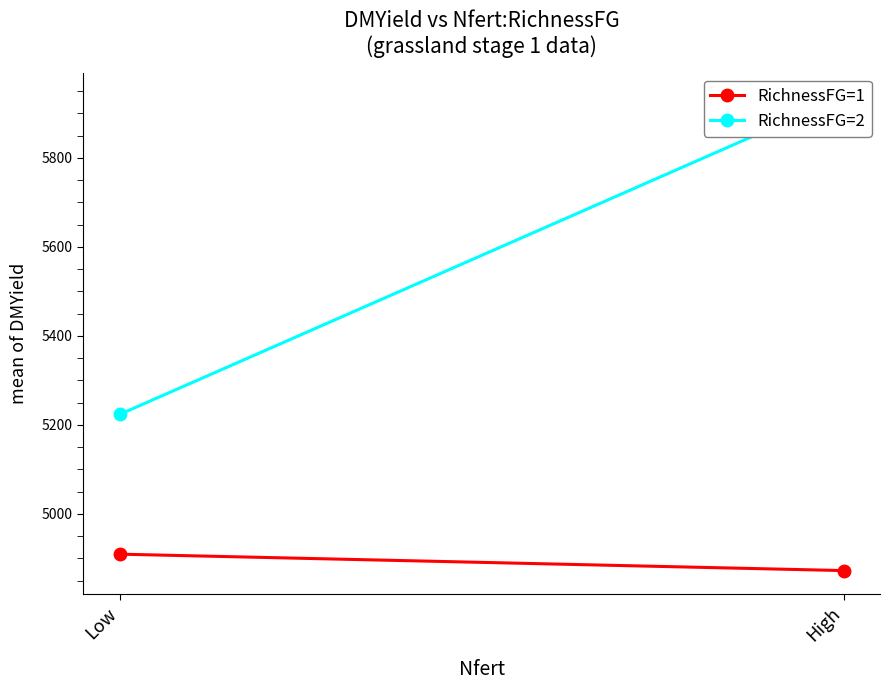

Reading left to right, transcribe all the data shown in this chart.

RichnessFG=1: 4909.7	4872.8
RichnessFG=2: 5223.6	5938.4